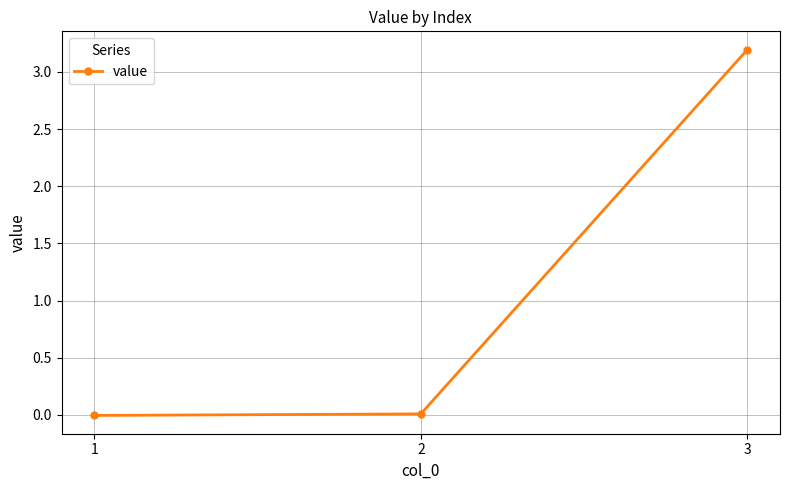

What is the greatest value displayed?

3.2